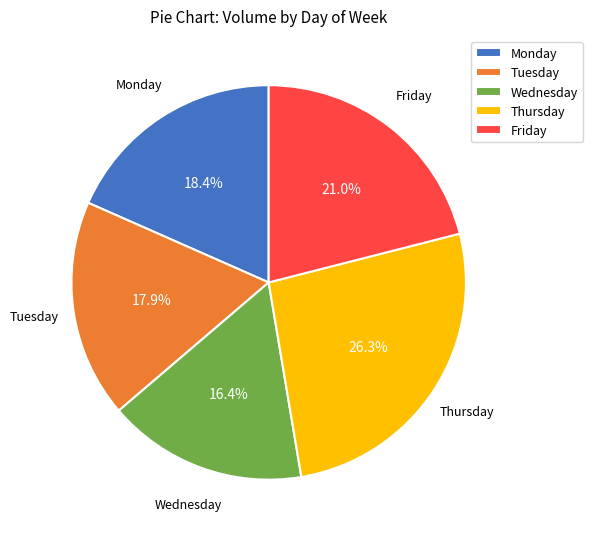

Combined, what portion of the pie is Thursday and Friday?

47.3%